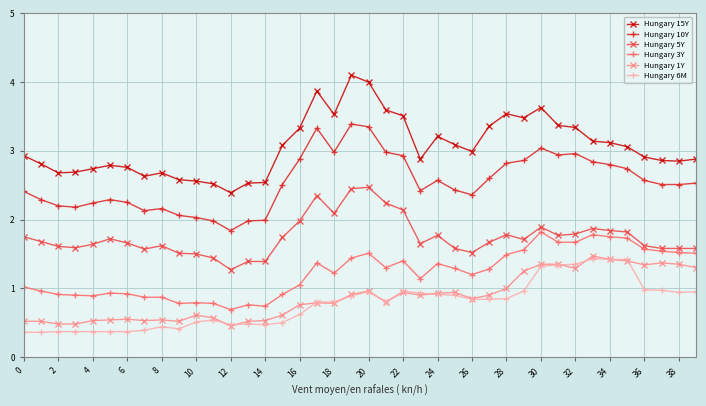

How many distinct data groups are displayed?

6